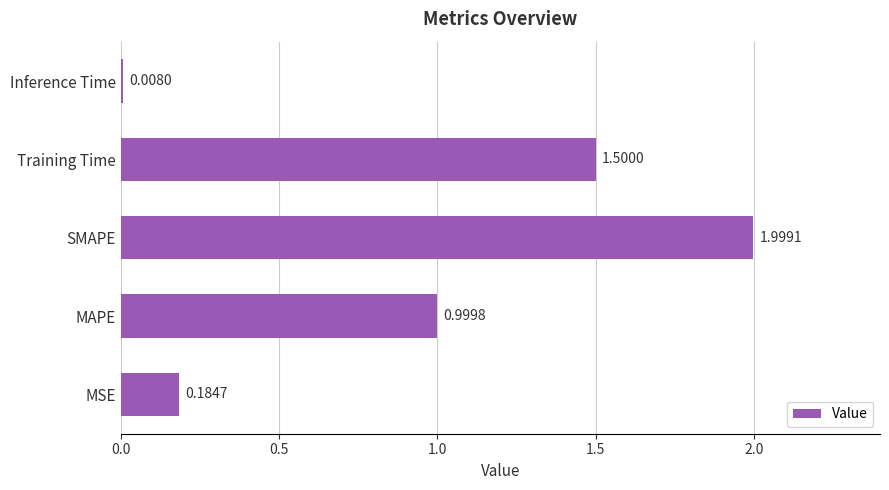

What is the difference between the maximum and minimum values?

2.0